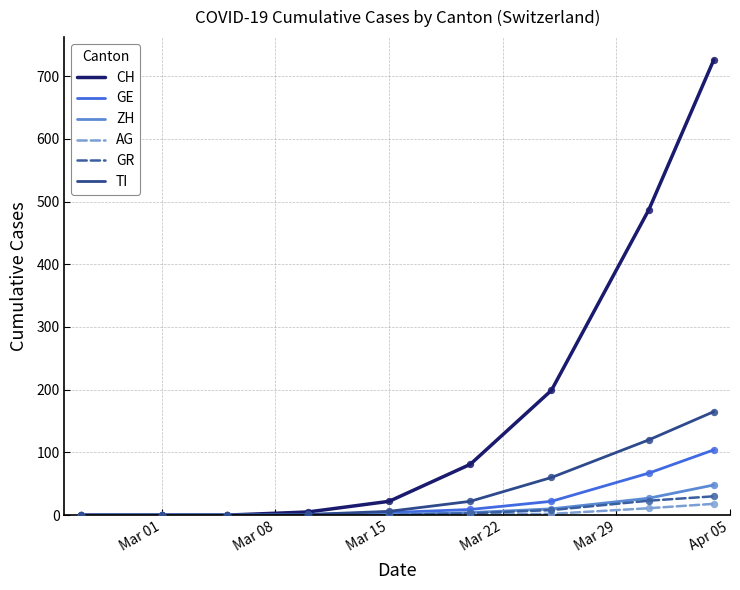

Which series has the widest spread of values?

CH